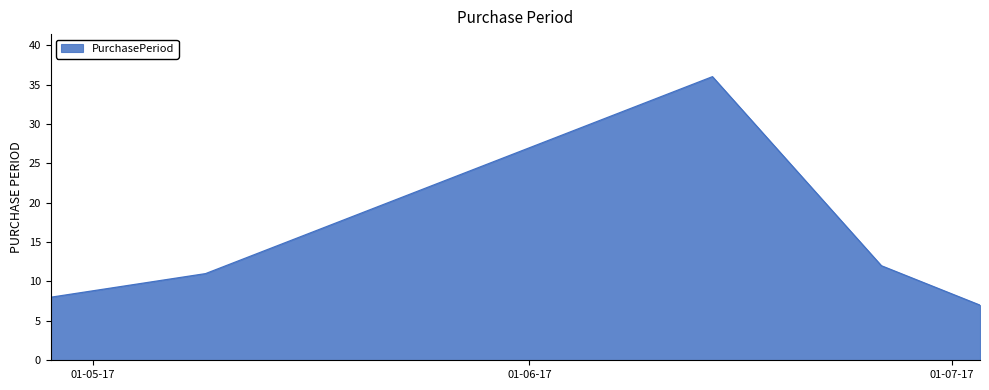

How many lines are shown in the chart?

1